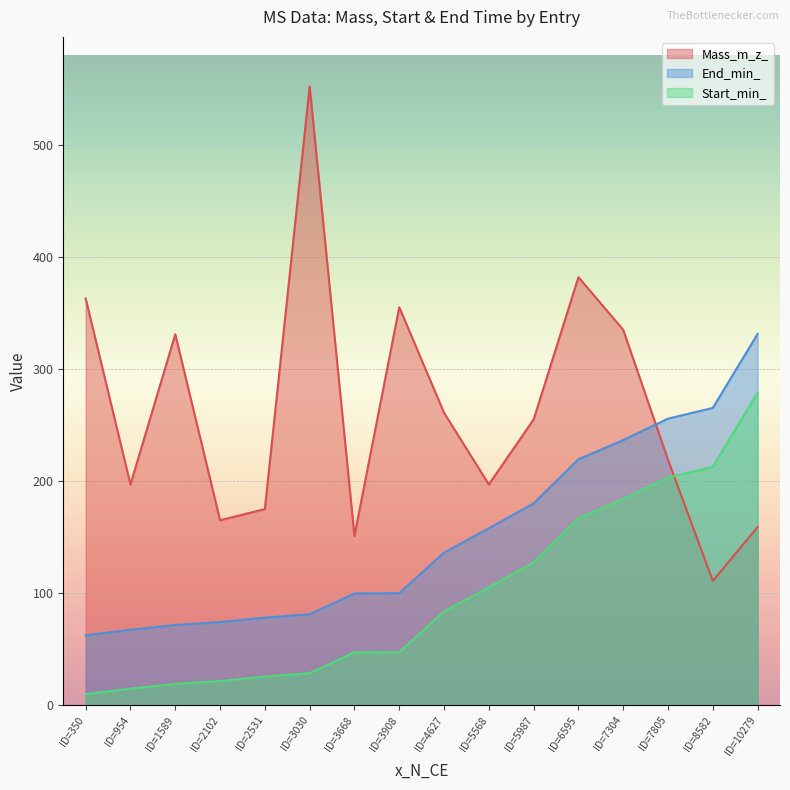

What is the difference between the Start_min_ values at ID=7304 and ID=3908?

136.6